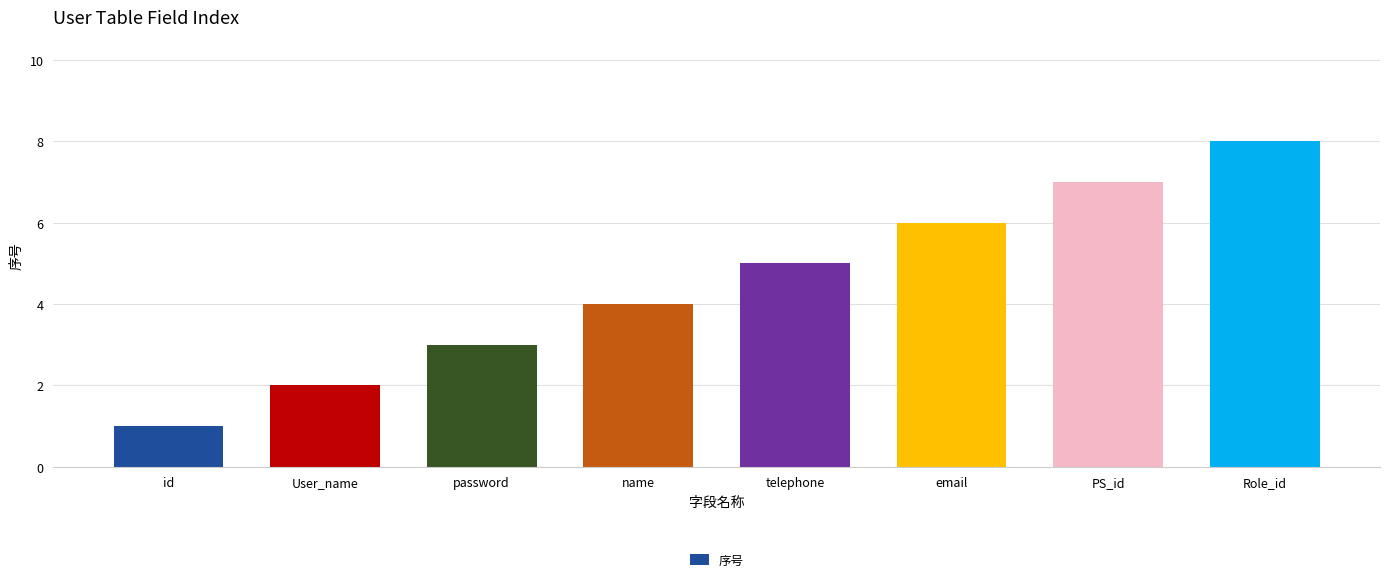

What is the smallest value displayed?

1